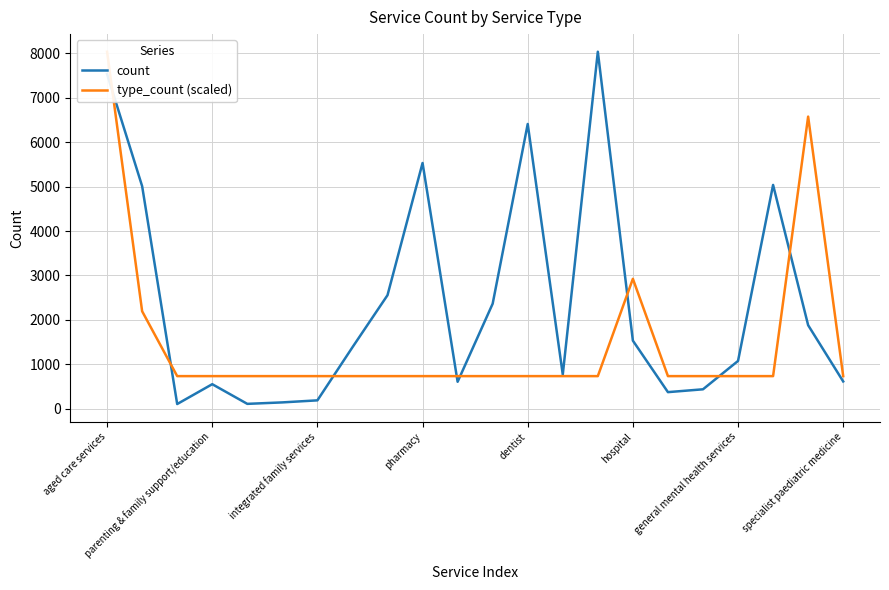

The value of count at general mental health services is 292. True or false?

False